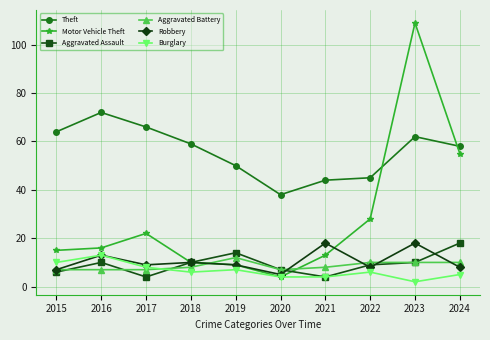

What is the approximate value of Aggravated Battery at 2021?

8